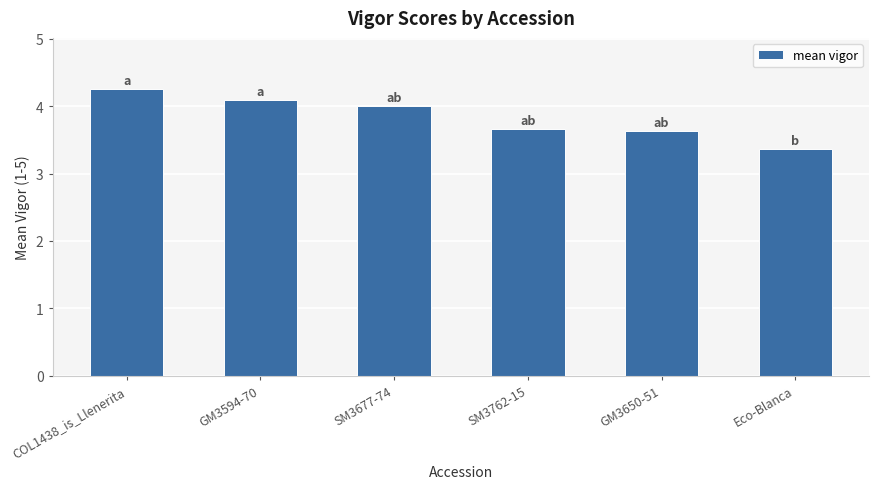

Approximately how many times larger is the value at GM3650-51 compared to Eco-Blanca?

1.1